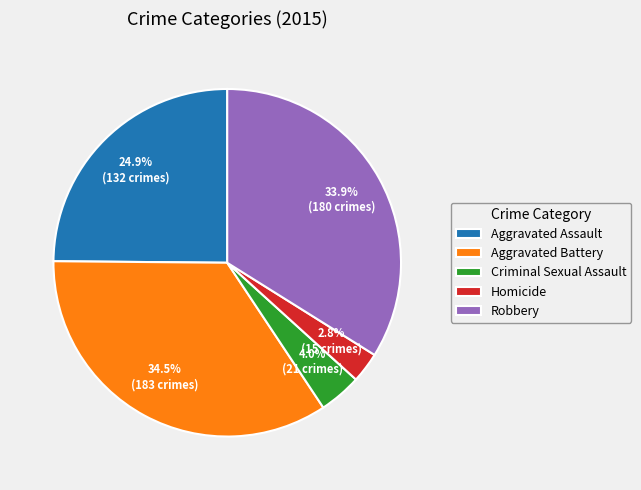

Which slice is the largest?

Aggravated Battery